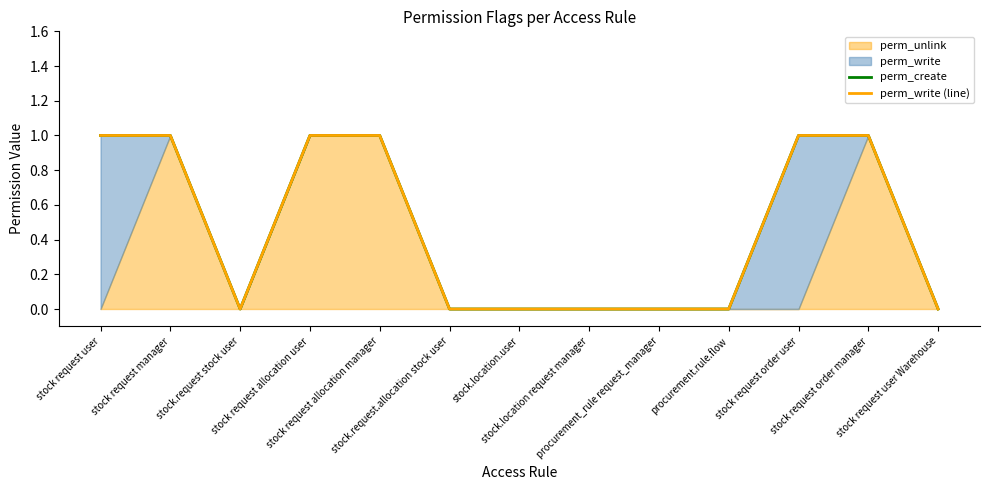

Reading left to right, transcribe all the data shown in this chart.

perm_create: stock request user=1	stock request manager=1	stock.request stock user=0	stock request allocation user=1	stock request allocation manager=1	stock.request.allocation stock user=0	stock.location.user=0	stock.location request manager=0	procurement_rule request_manager=0	procurement.rule.flow=0	stock request order user=1	stock request order manager=1	stock request user Warehouse=0
perm_write (line): stock request user=1	stock request manager=1	stock.request stock user=0	stock request allocation user=1	stock request allocation manager=1	stock.request.allocation stock user=0	stock.location.user=0	stock.location request manager=0	procurement_rule request_manager=0	procurement.rule.flow=0	stock request order user=1	stock request order manager=1	stock request user Warehouse=0